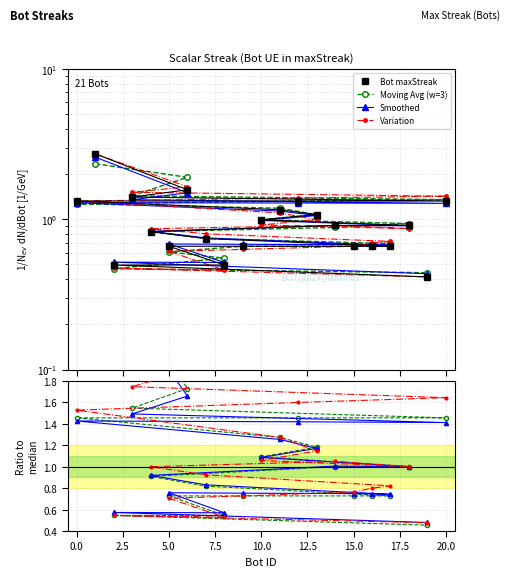

What is the difference between the second highest and second lowest values?

1.1